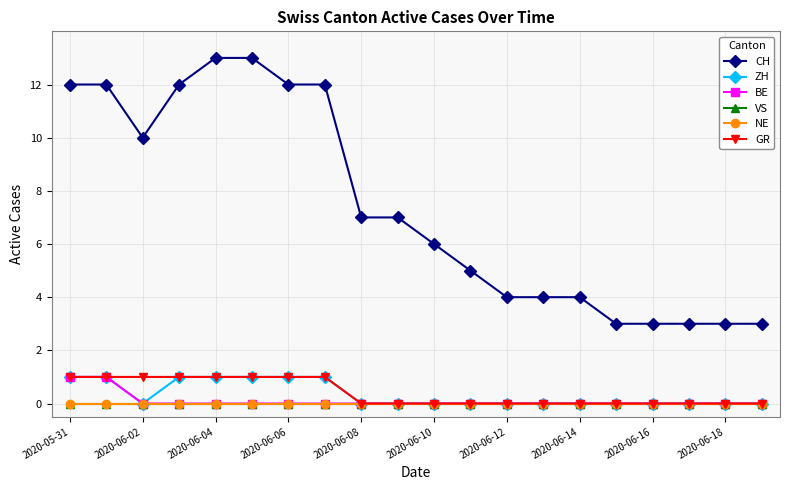

At how many categories does at least one series exceed 2?

20